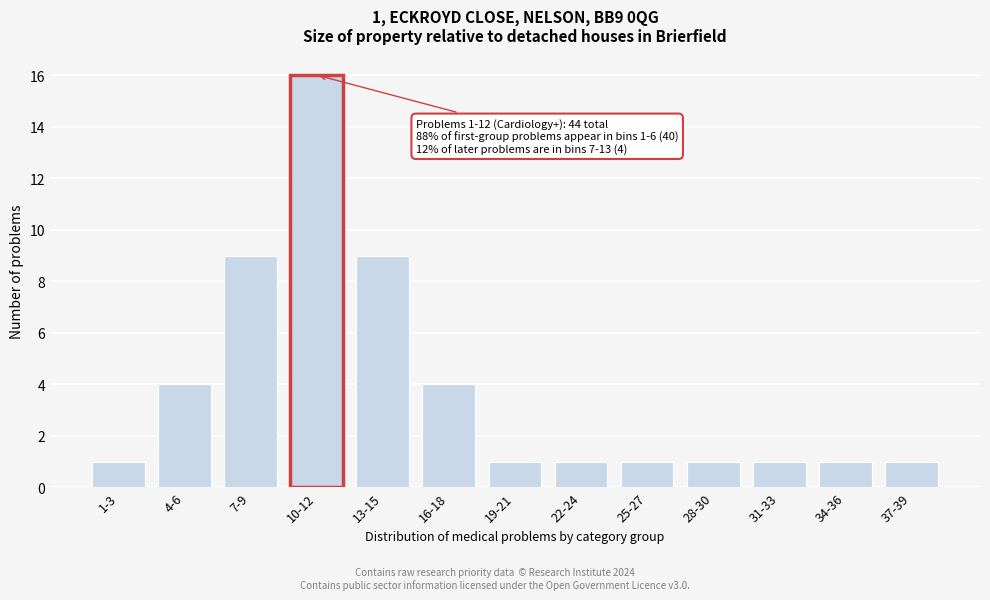

Reading left to right, extract all data points from this chart.

1	4	9	16	9	4	1	1	1	1	1	1	1